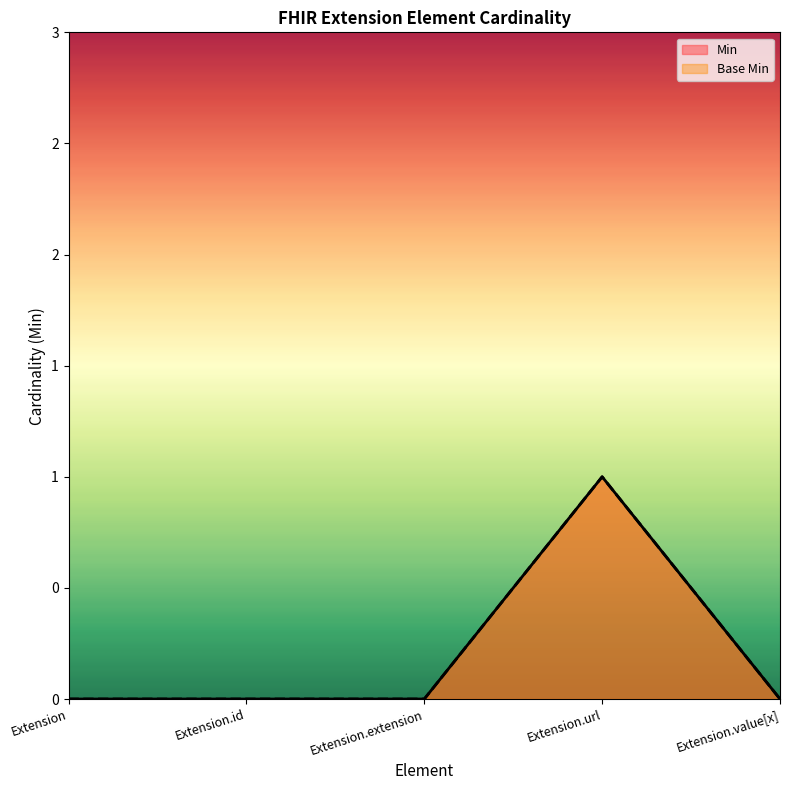

Reading left to right, extract all data points from this chart.

Min: Extension=0	Extension.id=0	Extension.extension=0	Extension.url=1	Extension.value[x]=0
Base Min: Extension=0	Extension.id=0	Extension.extension=0	Extension.url=1	Extension.value[x]=0